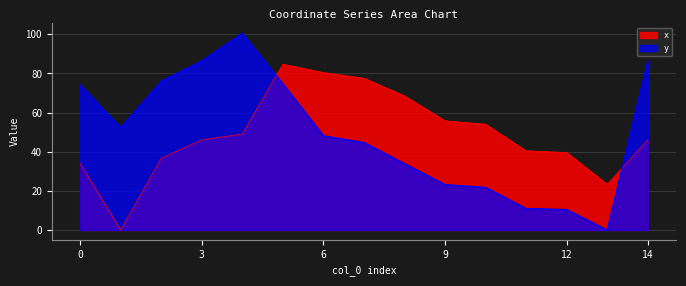

Reading left to right, list all the values displayed in this chart.

x: 34.0	0.0	36.7	46.1	49.0	84.8	80.5	77.6	68.6	55.8	54.0	40.4	39.6	23.3	46.1
y: 74.2	52.4	76.1	86.4	100.6	74.7	48.2	44.7	33.9	23.2	21.8	11.0	10.5	0.0	86.4